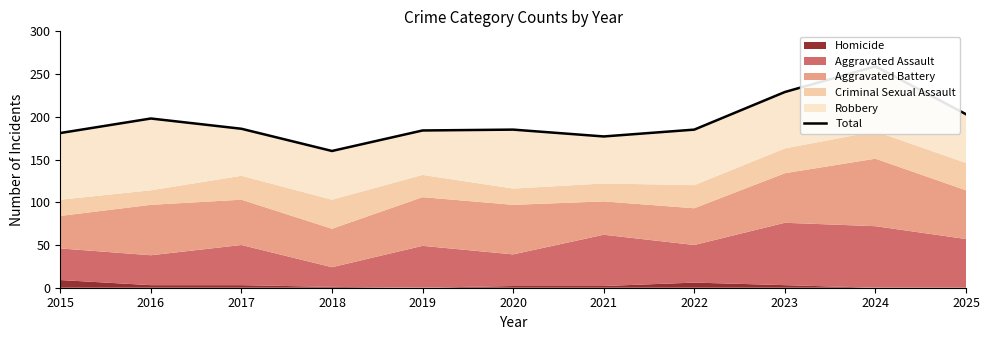

Rank the categories by value from highest to lowest.

2024, 2023, 2025, 2016, 2017, 2020, 2022, 2019, 2015, 2021, 2018